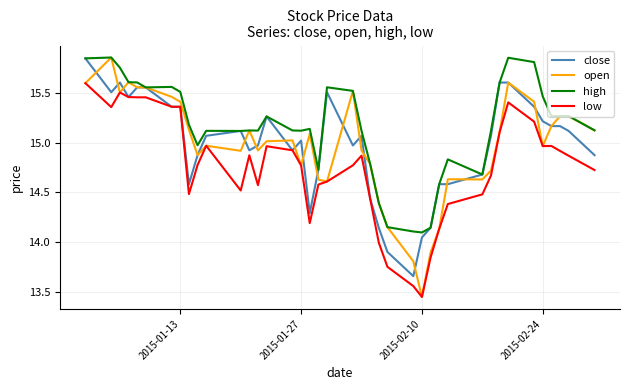

Which series has the largest range (max minus min)?

open